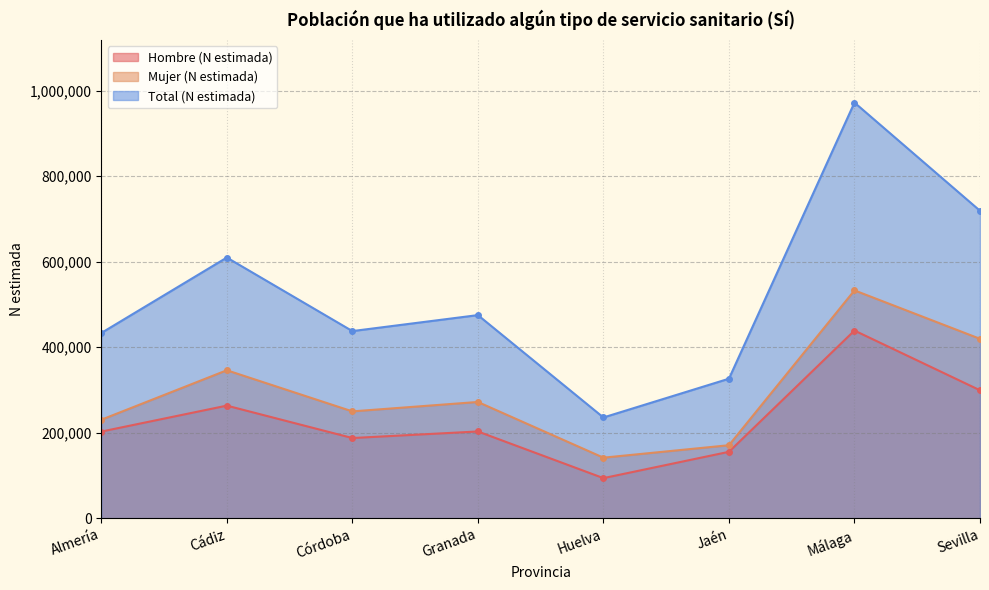

Reading left to right, extract all data points from this chart.

Hombre (N estimada): Almería=202842	Cádiz=263538	Córdoba=187762	Granada=203117	Huelva=93995	Jaén=155536	Málaga=439105	Sevilla=299402
Mujer (N estimada): Almería=230530	Cádiz=346257	Córdoba=250083	Granada=272099	Huelva=141831	Jaén=170963	Málaga=533045	Sevilla=419769
Total (N estimada): Almería=433372	Cádiz=609794	Córdoba=437846	Granada=475216	Huelva=235825	Jaén=326500	Málaga=972150	Sevilla=719171